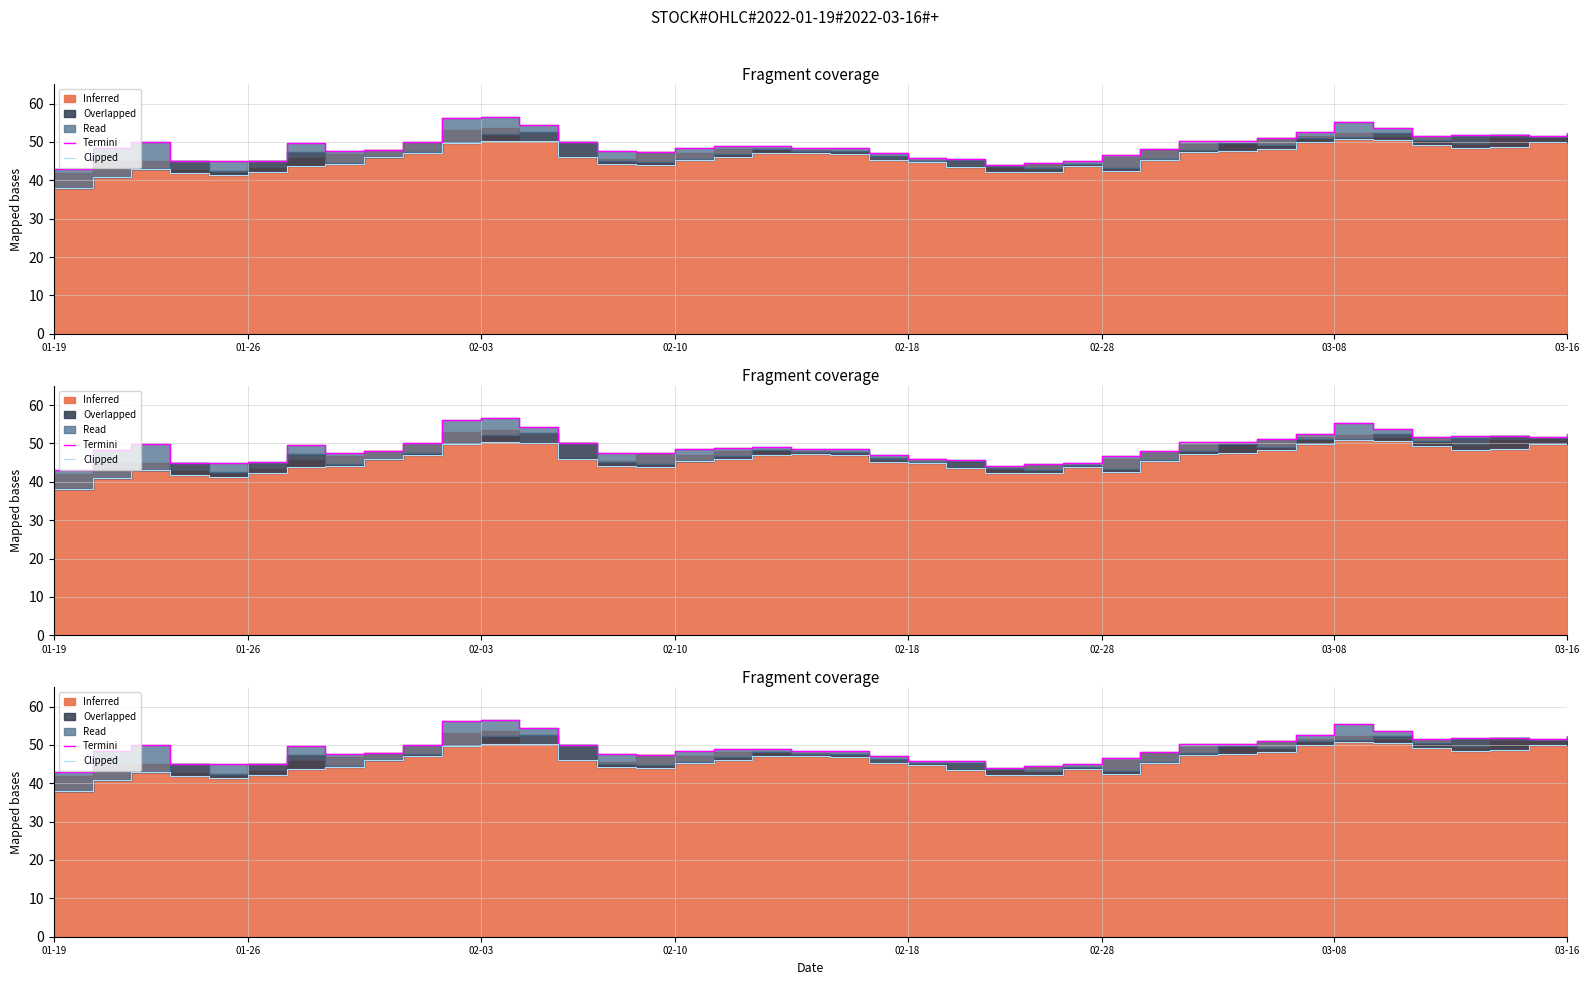

Which series has the largest total across all categories?

Termini